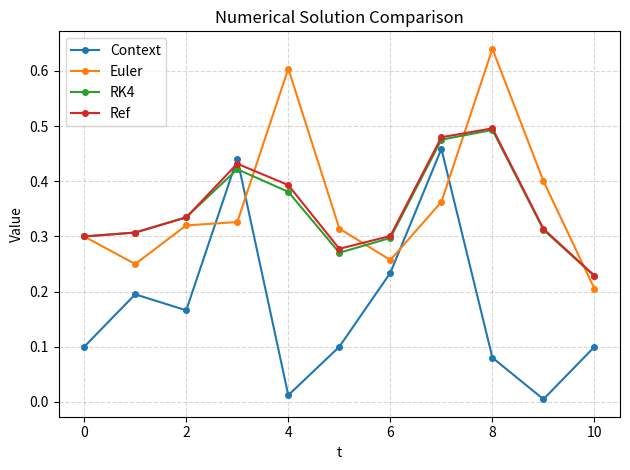

How many intersections are there between Ref and Context?

2